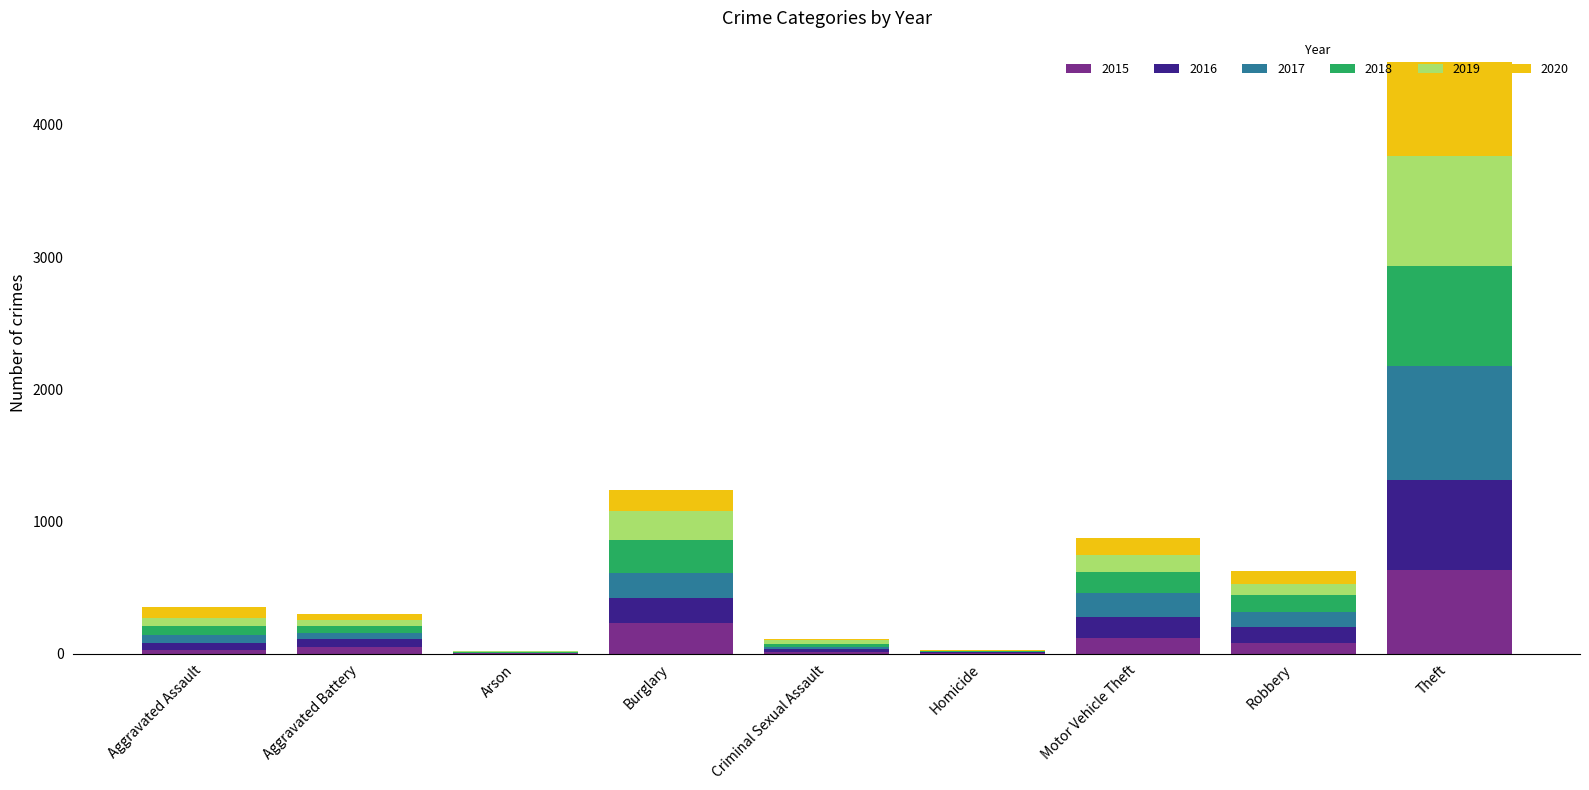

At which category is the sum across all series the highest?

Theft